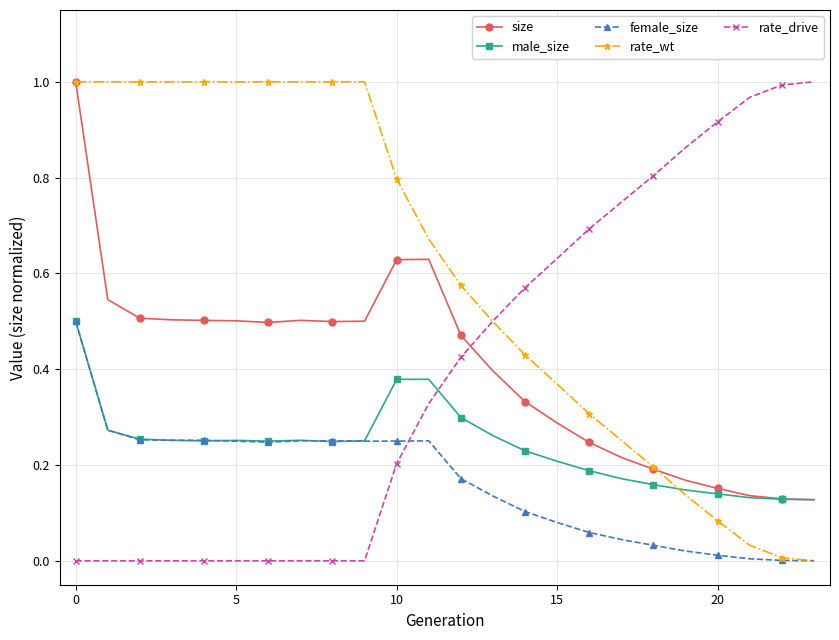

True or false: male_size has more than 0 interior local peaks.

True